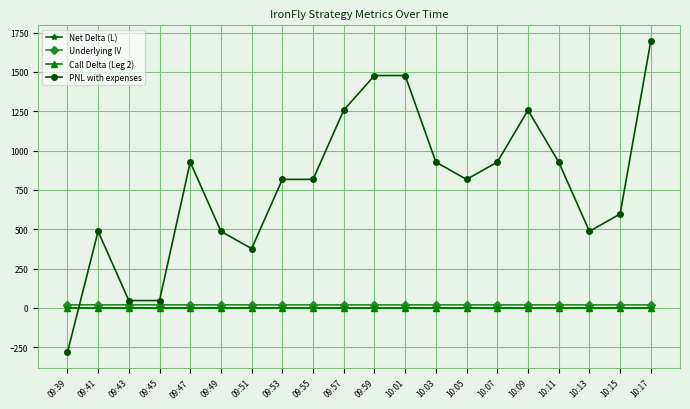

What is the smallest value displayed?

-283.4